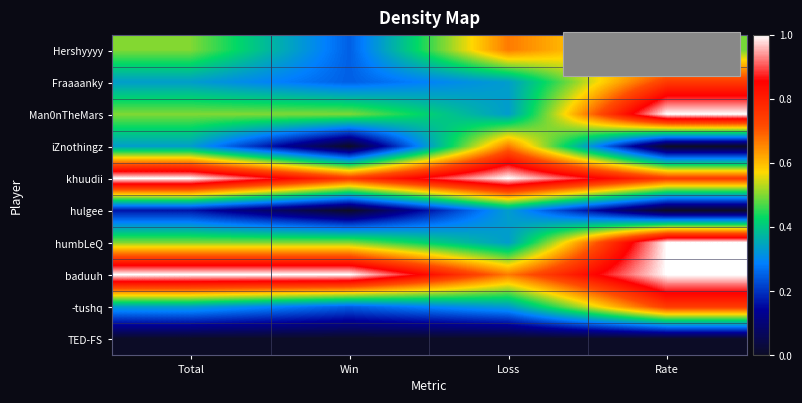

What is the total value across all series at Loss?

4.7